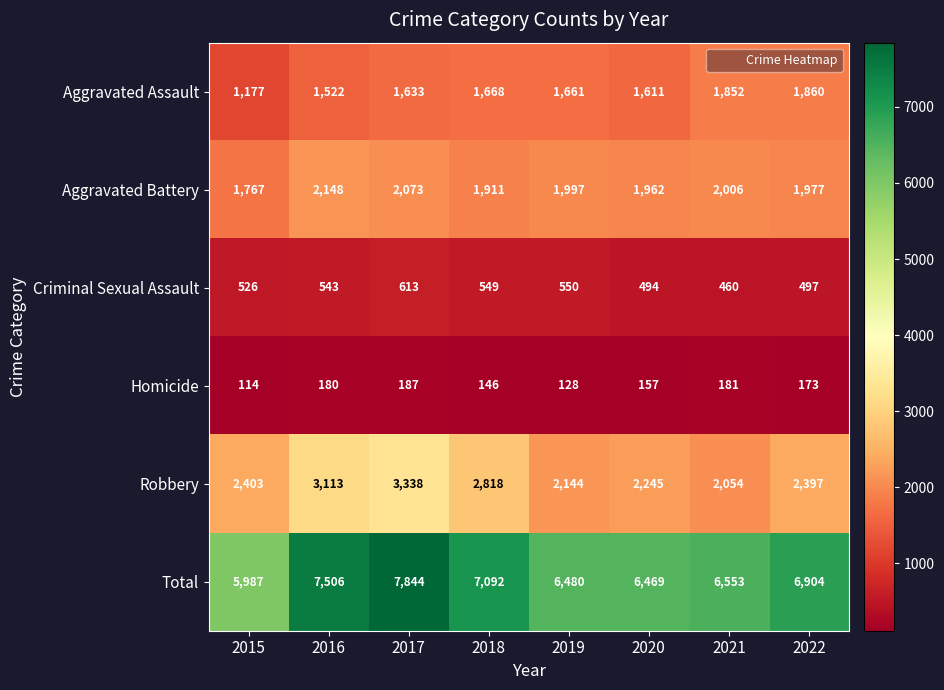

Where does the Aggravated Battery series first go above 1997?

2016